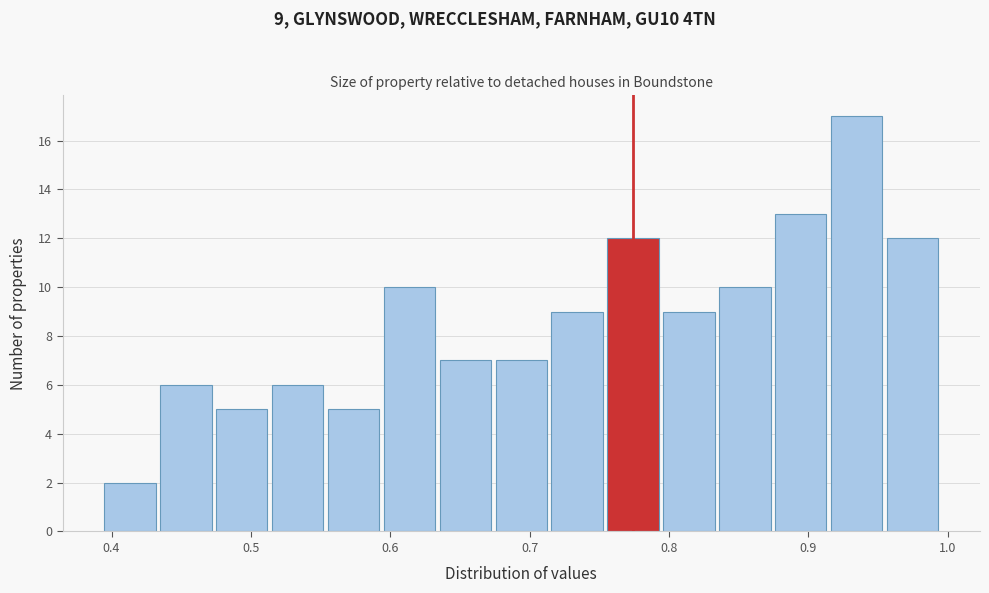

Which range on the x-axis has the tallest bar?

0.91 to 0.95